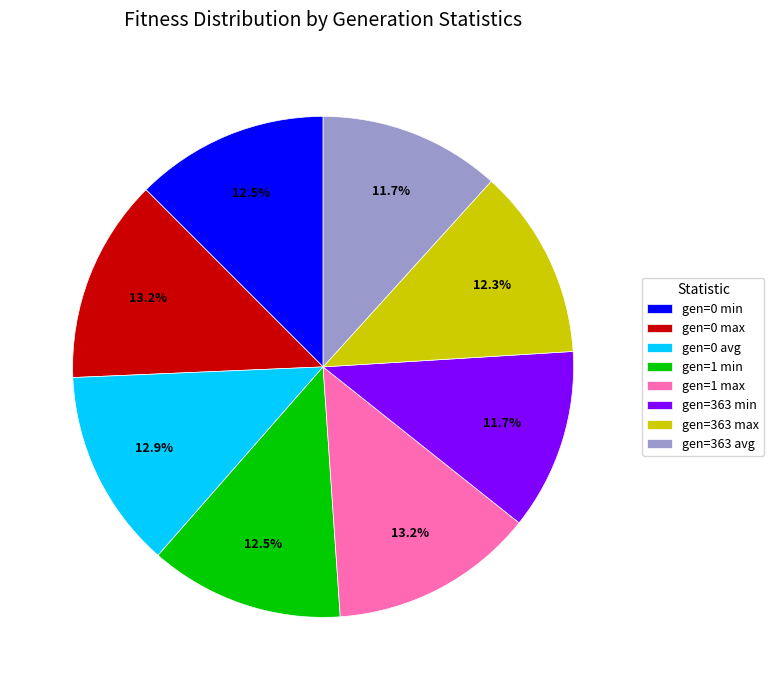

Is it true that gen=0 min is 1% of the pie?

False